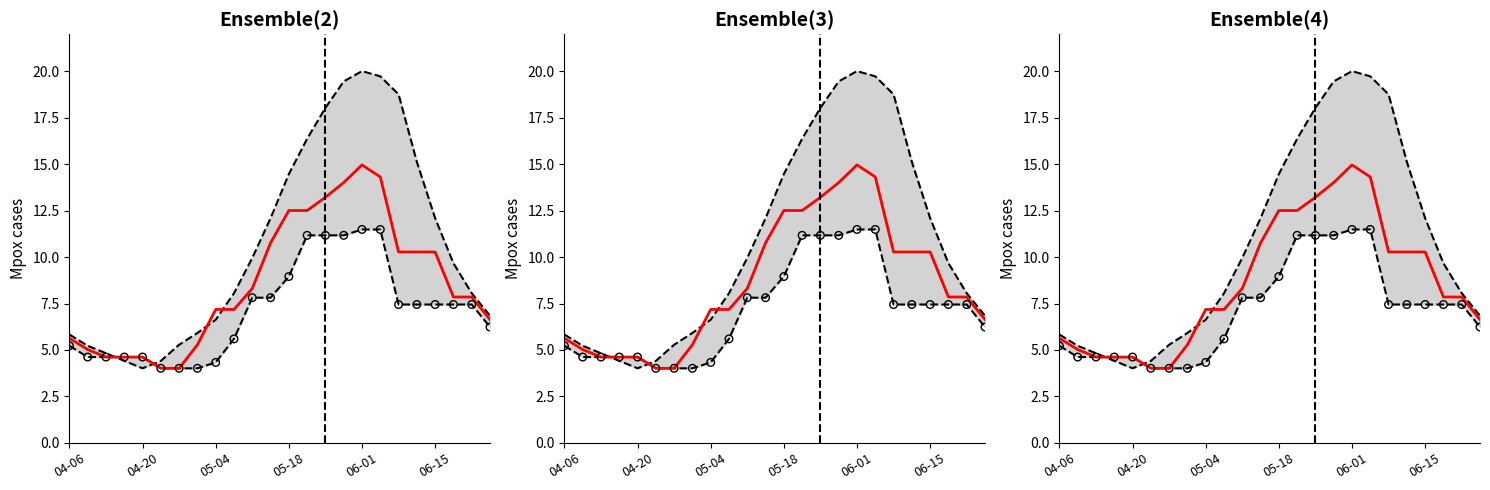

Is the value of Row 0 at 11 greater than the value of Row 1 at 10?

Yes